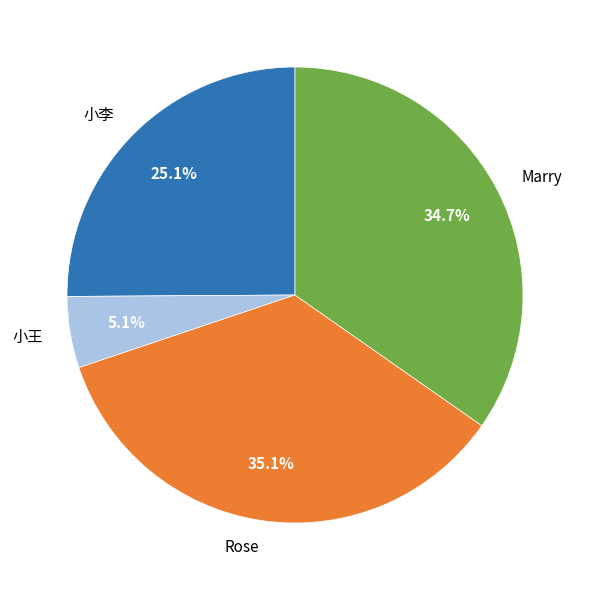

What is the ratio of the value at Rose to the value at 小李?

1.4